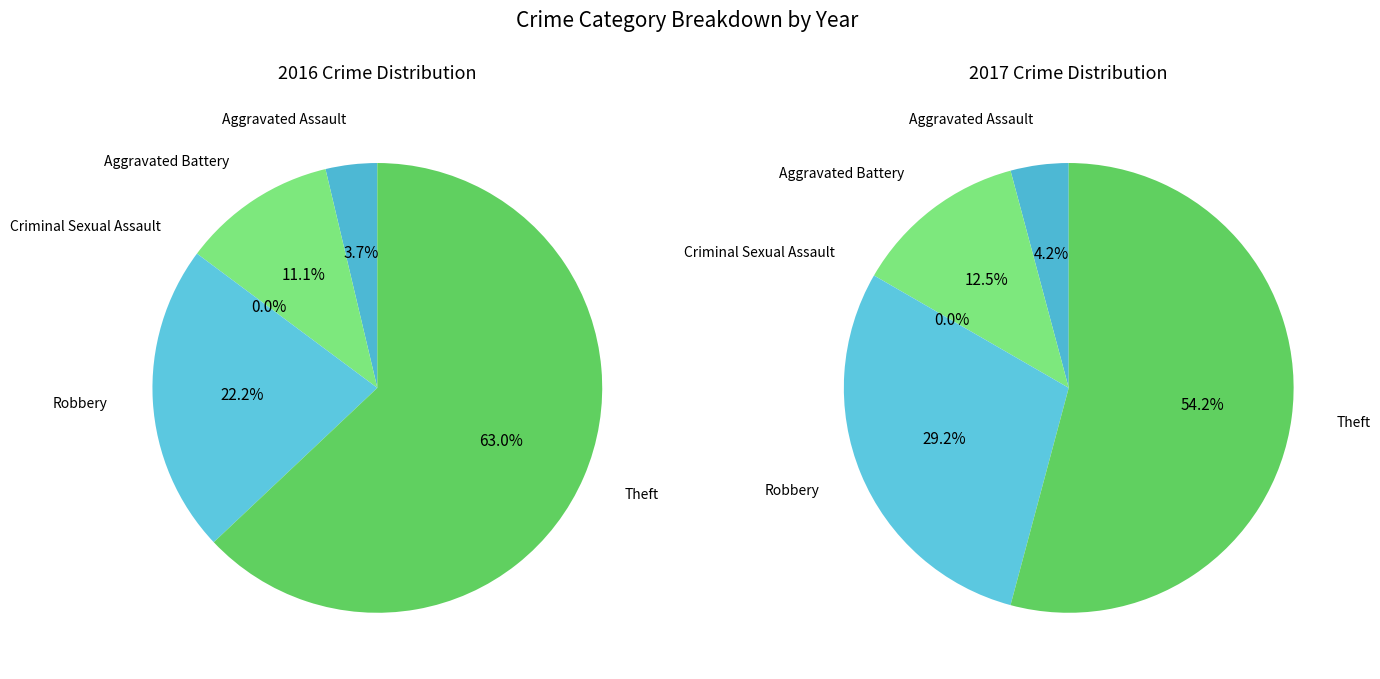

Which series changed the most between Aggravated Battery and Criminal Sexual Assault?

left